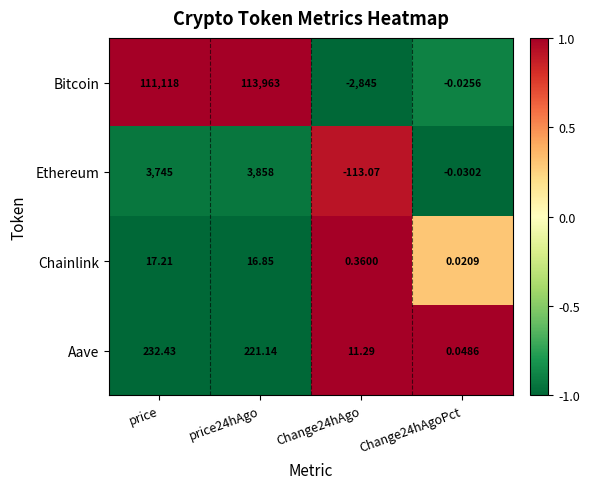

At which category is the sum across all series the highest?

price24hAgo